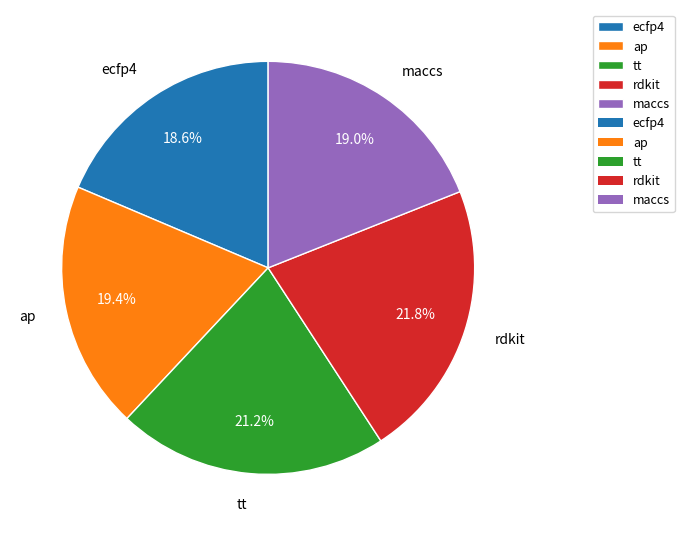

What portion of the pie excludes rdkit?

78.2%